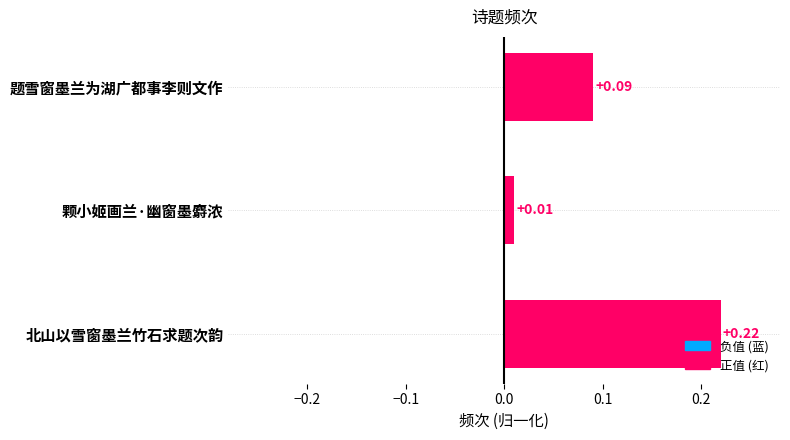

What is the sum of all values?

0.3